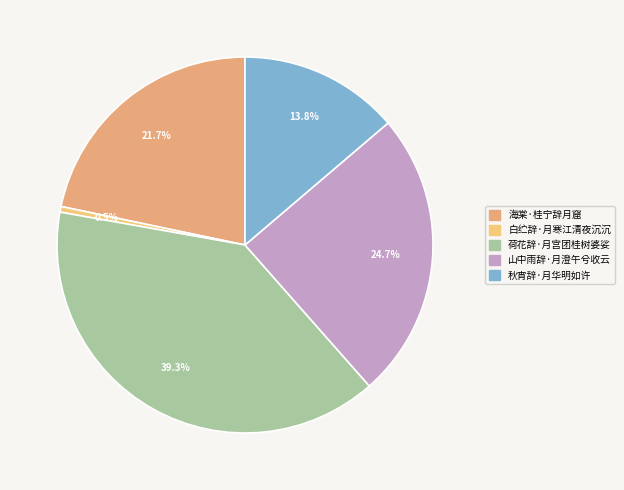

Is there any slice that represents more than half of the pie?

No